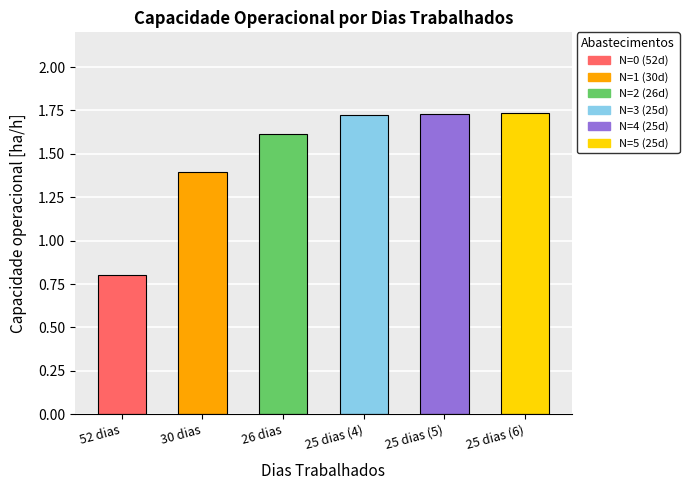

Which label corresponds to the smallest value in the chart?

52